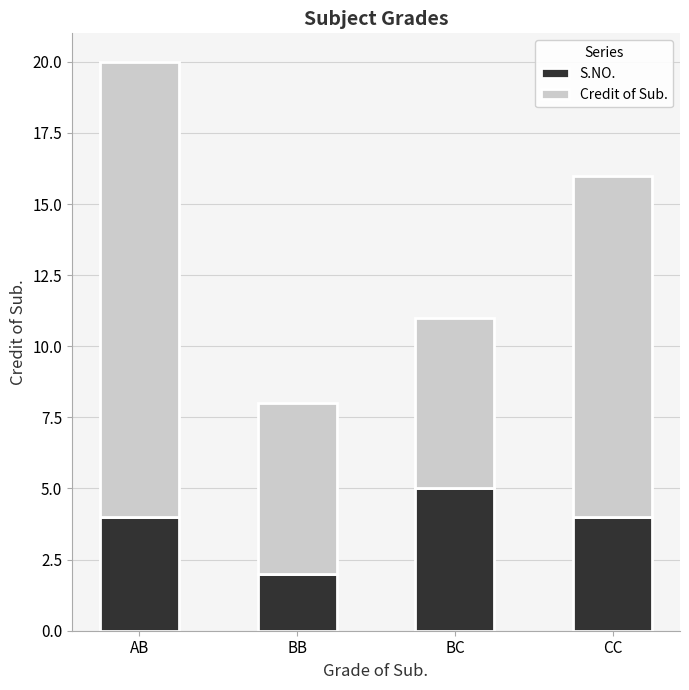

What is the maximum value for S.NO.?

5